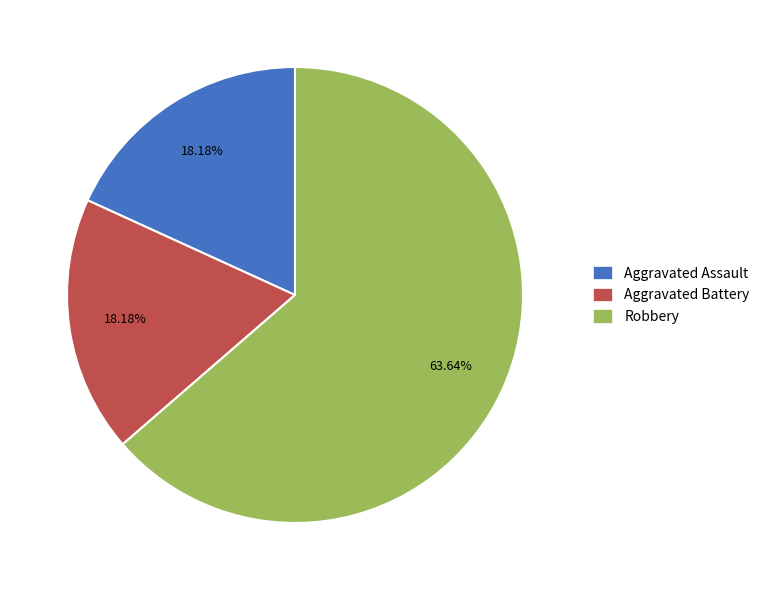

Does Aggravated Battery represent more than half of the total?

No